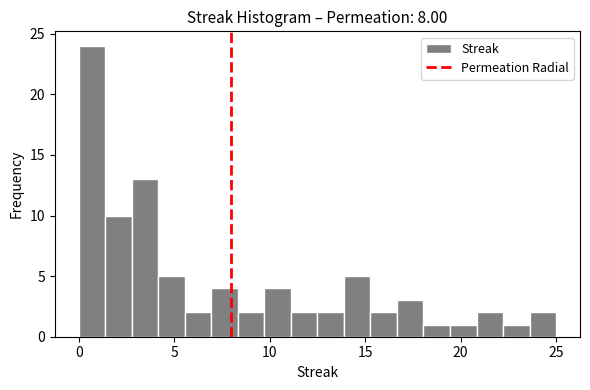

Around what value on the x-axis is the tallest bar? Give the approximate position of its centre, as read against the axis.

0.5